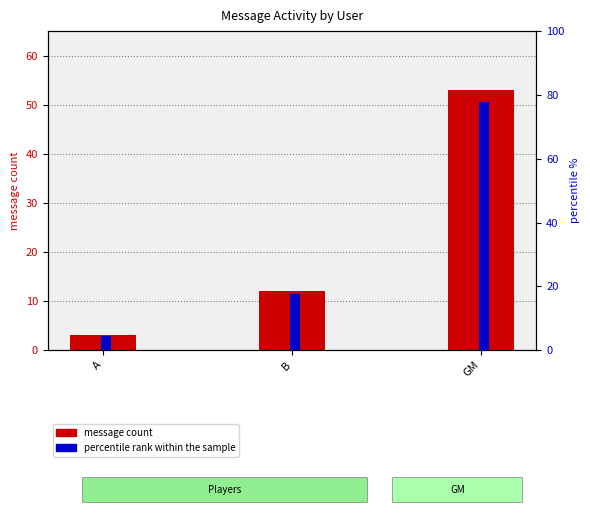

What is the average value of the percentile rank within the sample series?

33.3